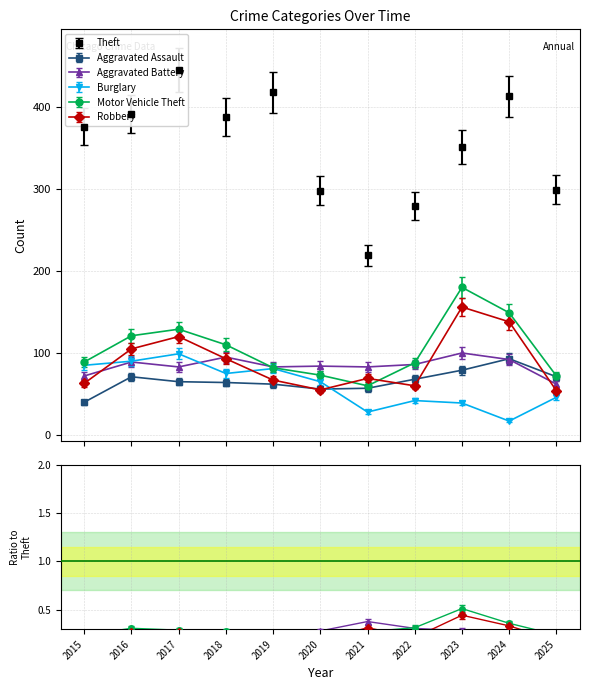

Which has a higher value, 2024 or 2020?

2024